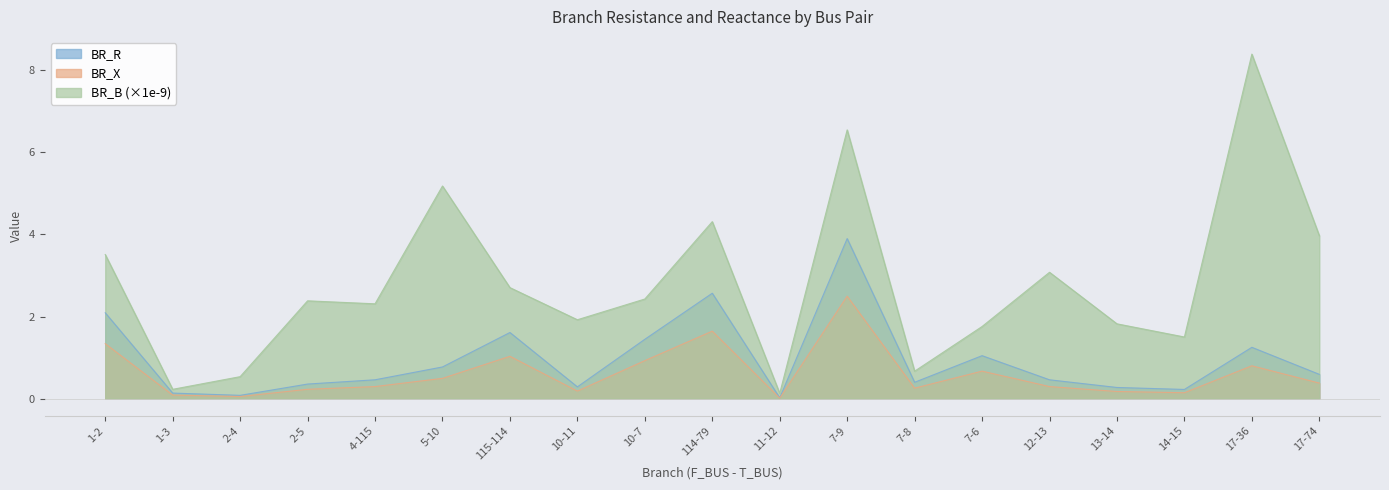

What is the approximate value of BR_B at 4-115?

2.3